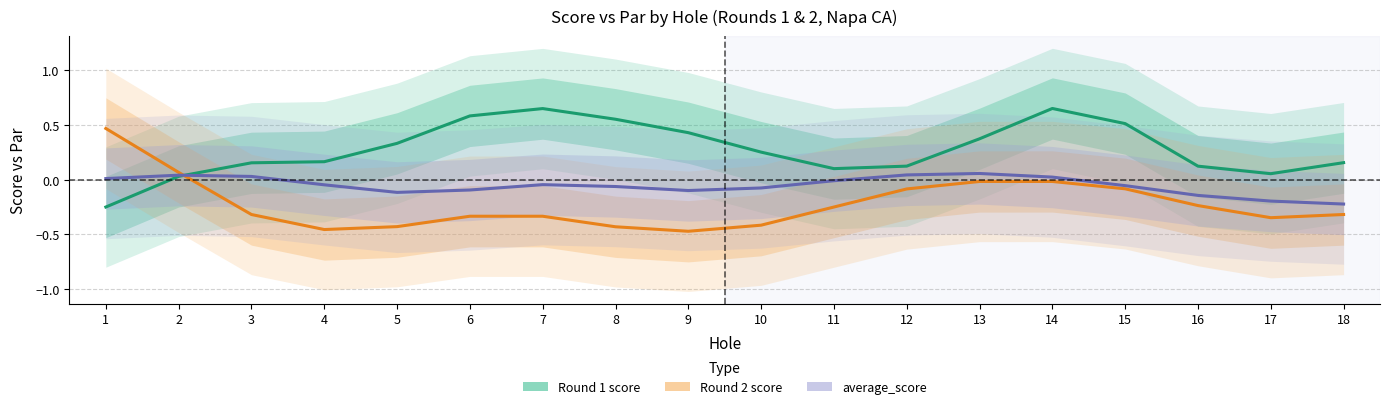

Is the value of Round 2 score at 13 greater than the value of Round 1 score at 11?

No